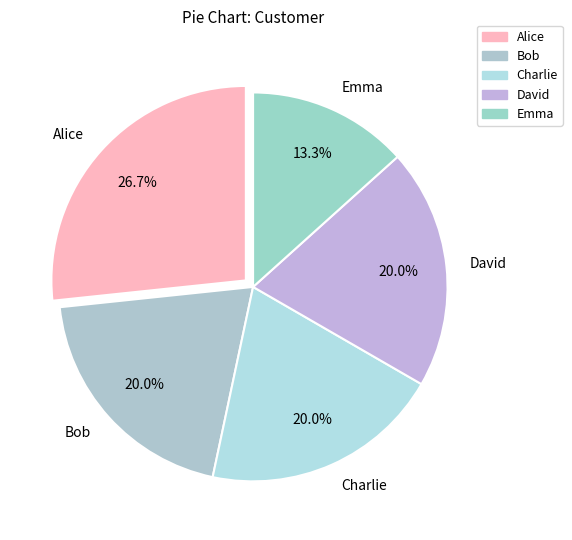

Is there a majority slice in this chart?

No